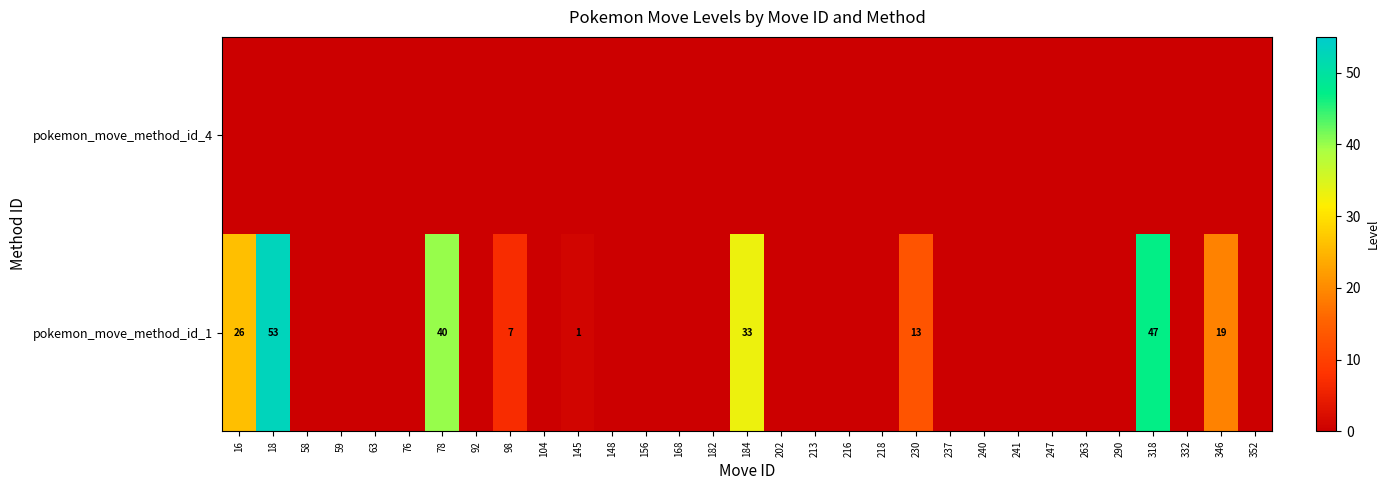

Which series has the widest spread of values?

pokemon_move_method_id_1